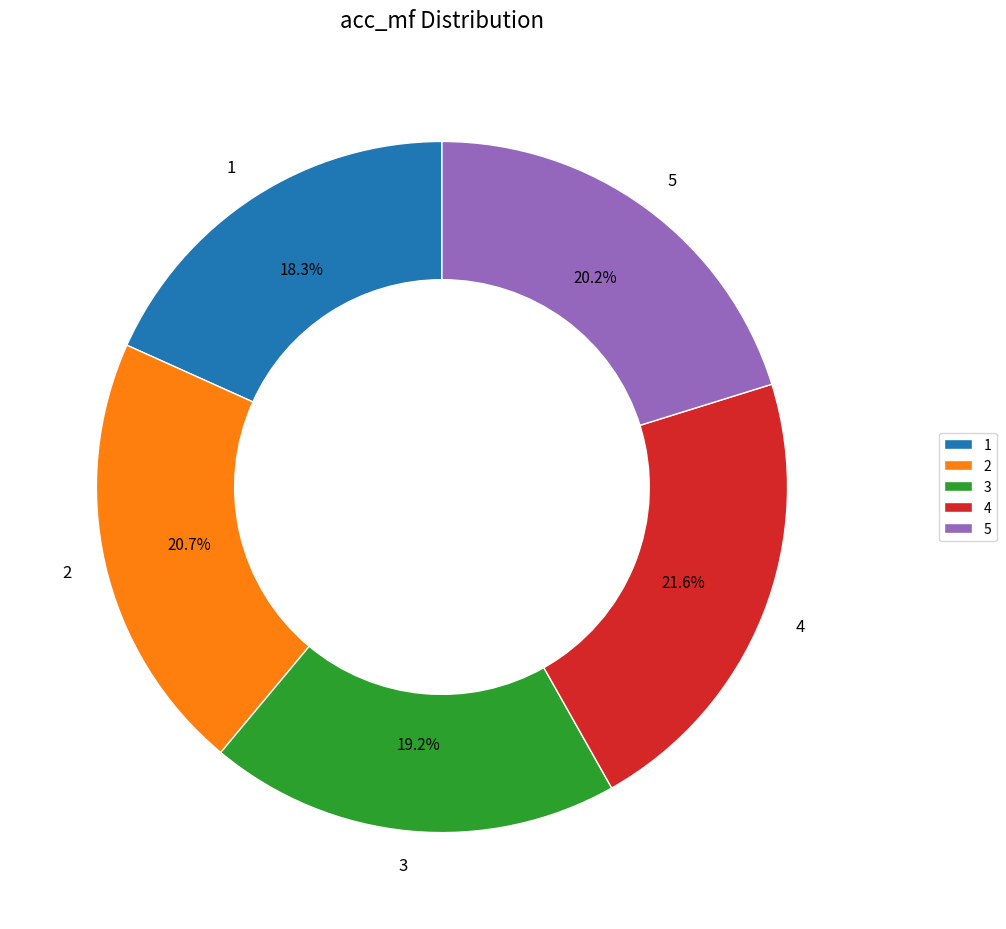

Count the number of slices in the pie.

5